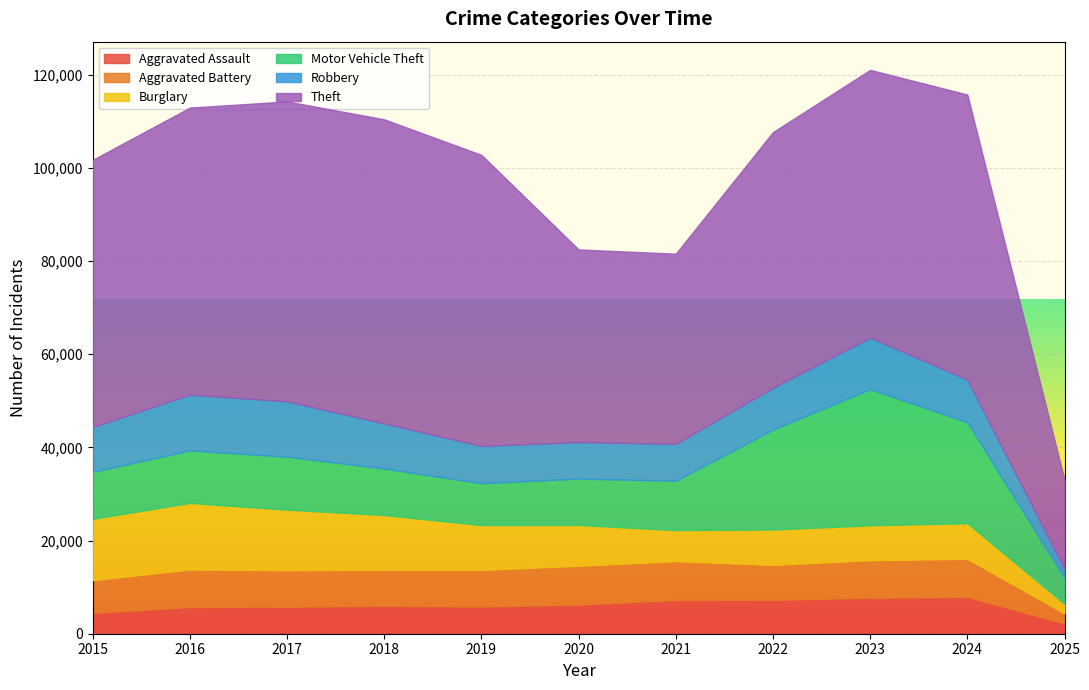

How many categories are shown in the chart?

11